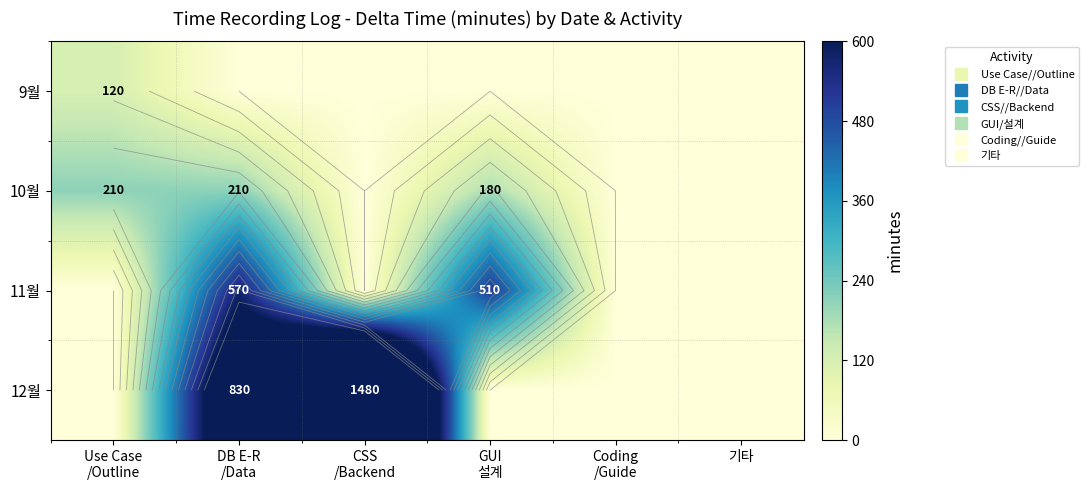

Which series has the widest spread of values?

12월